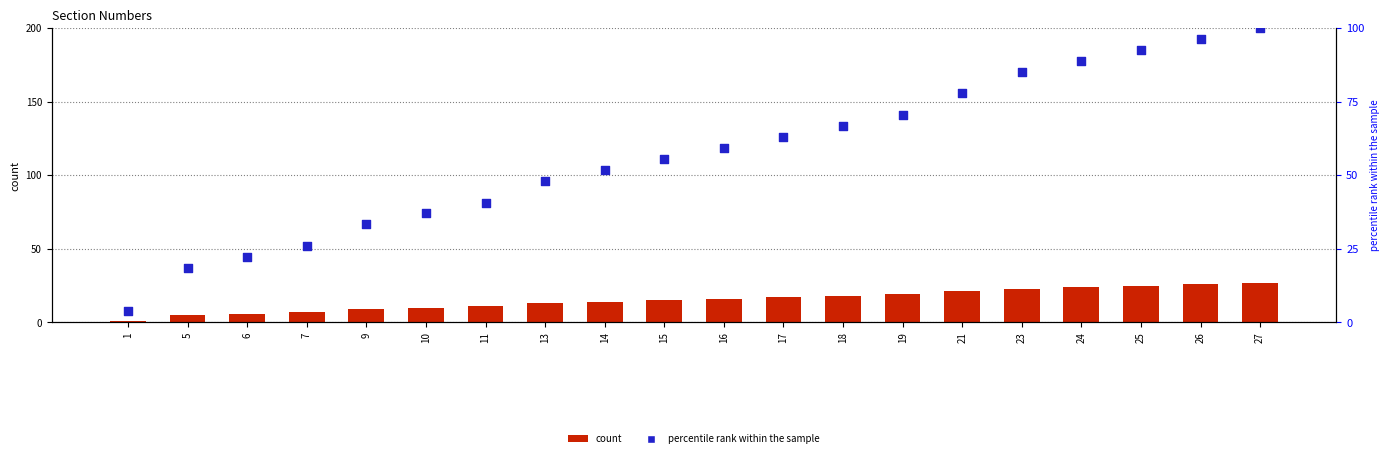

Which series reaches the maximum Y coordinate?

percentile rank within the sample